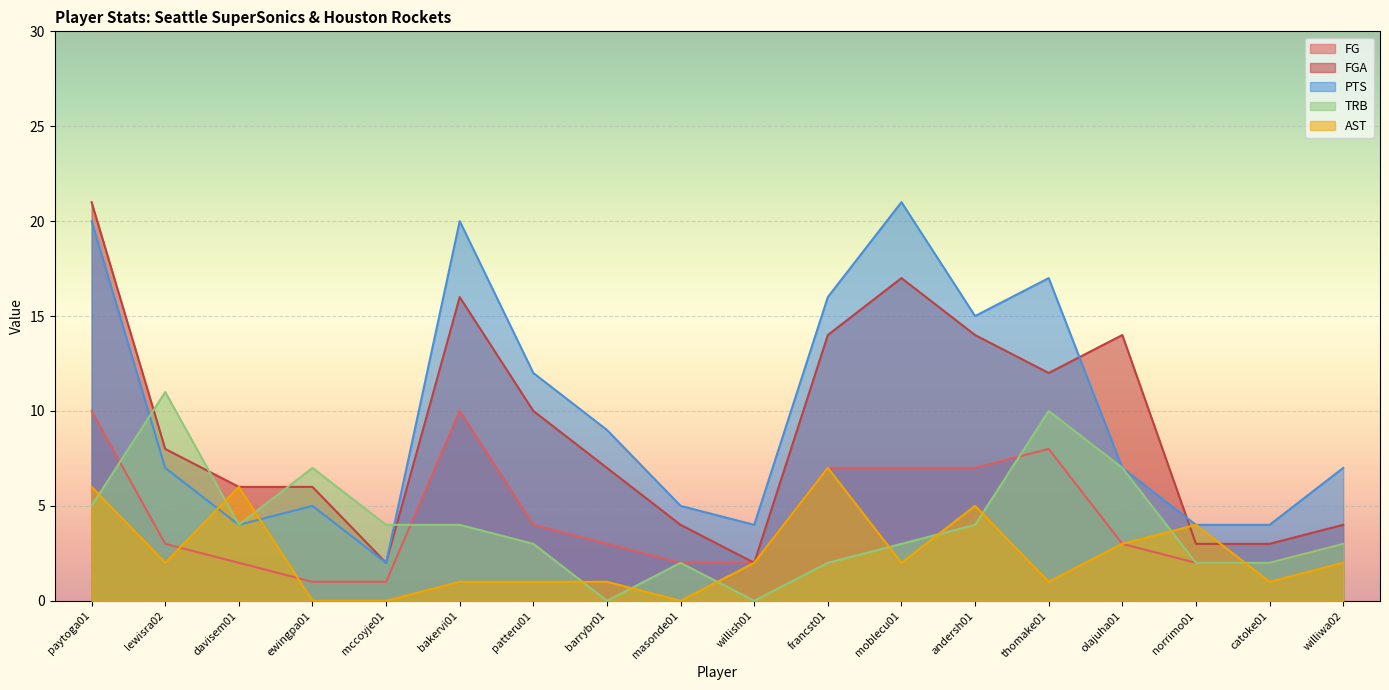

What are all the series names shown in the legend?

FG, FGA, PTS, TRB, AST